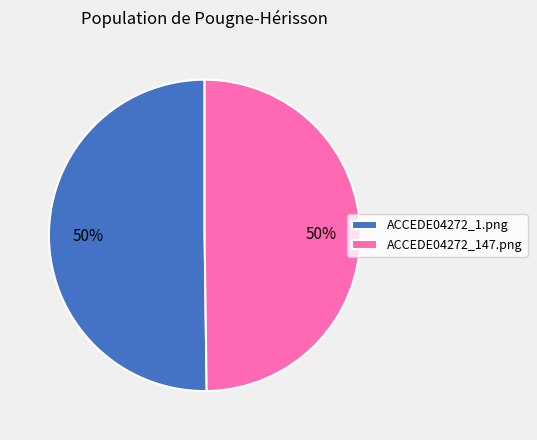

Is the sum of ACCEDE04272_1.png and ACCEDE04272_147.png greater than half?

Yes